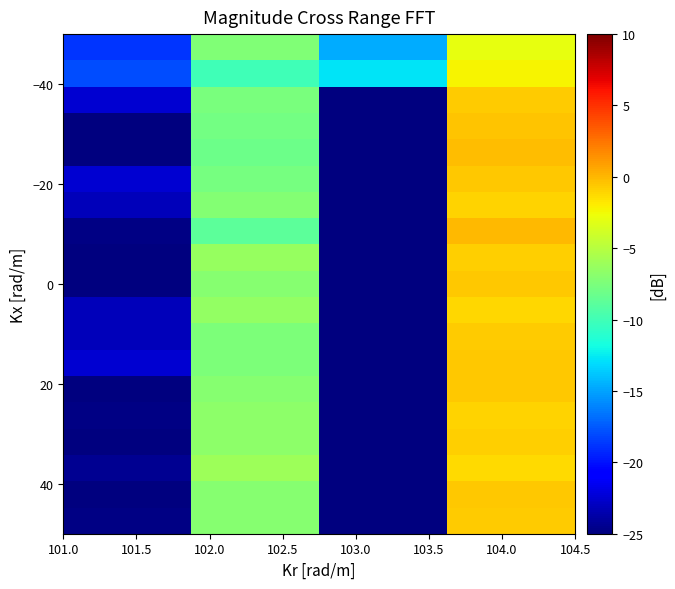

At how many categories does at least one series exceed -26?

4